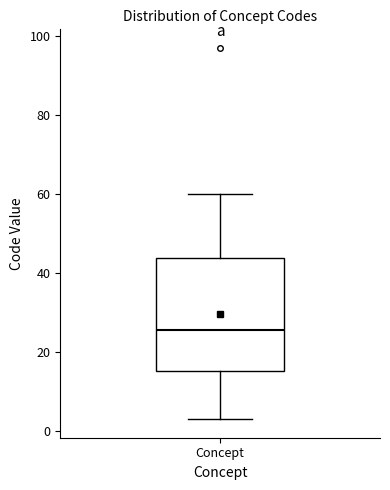

Transcribe this box plot: give where the median line is, the range the box spans, and where the two whiskers end, as read against the y-axis. The values are not printed on the chart, so give them approximately, as read against the axis.

median 26, box 16 to 44, whiskers 4 to 60